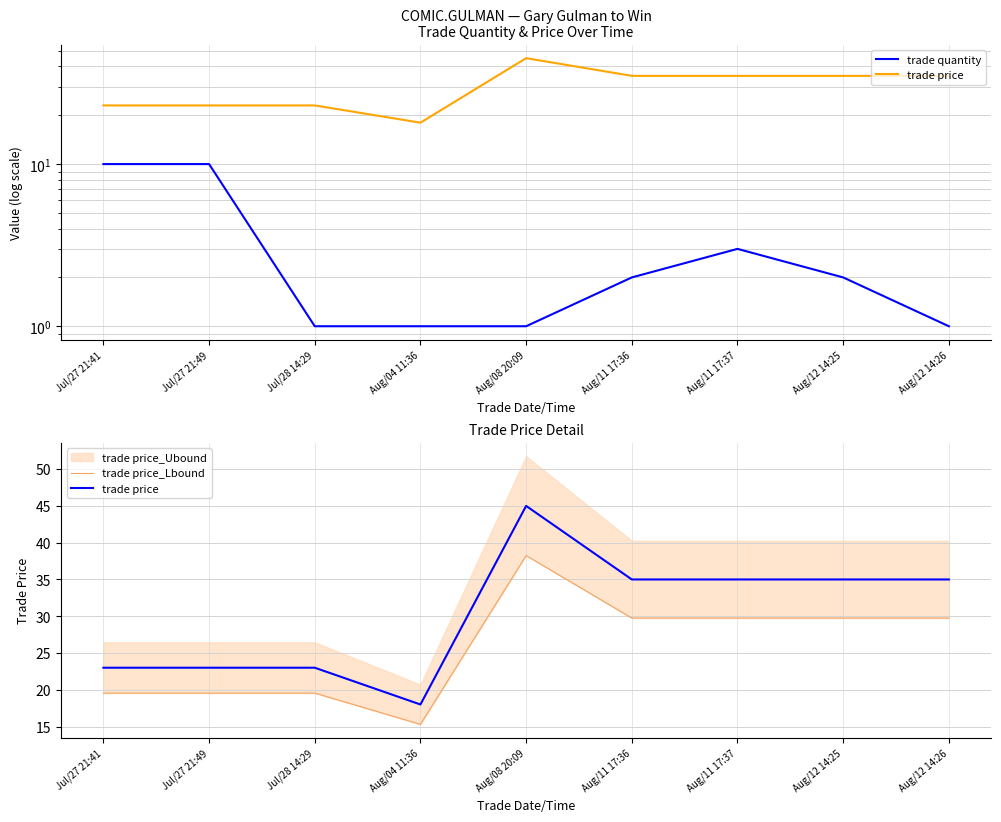

What is the label of the 6th point from the right?

Aug/04 11:36